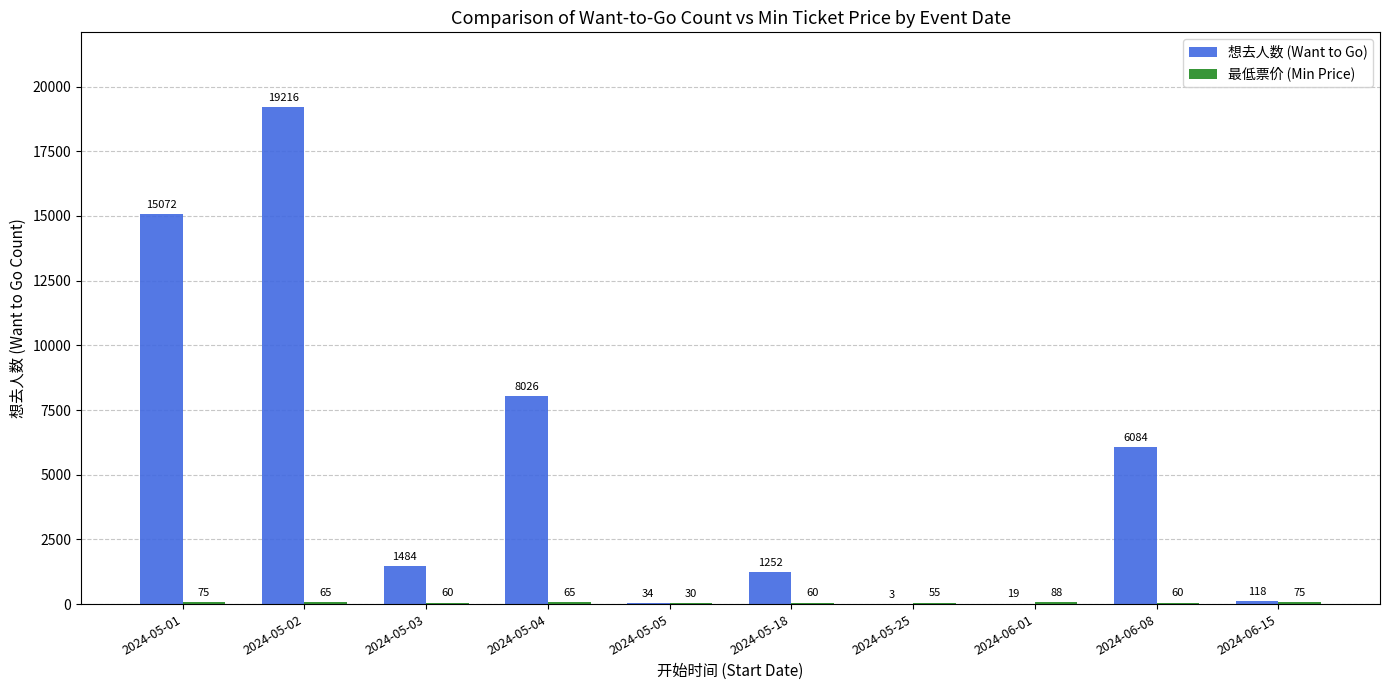

What is the average value of the 想去人数 (Want to Go) series?

5131